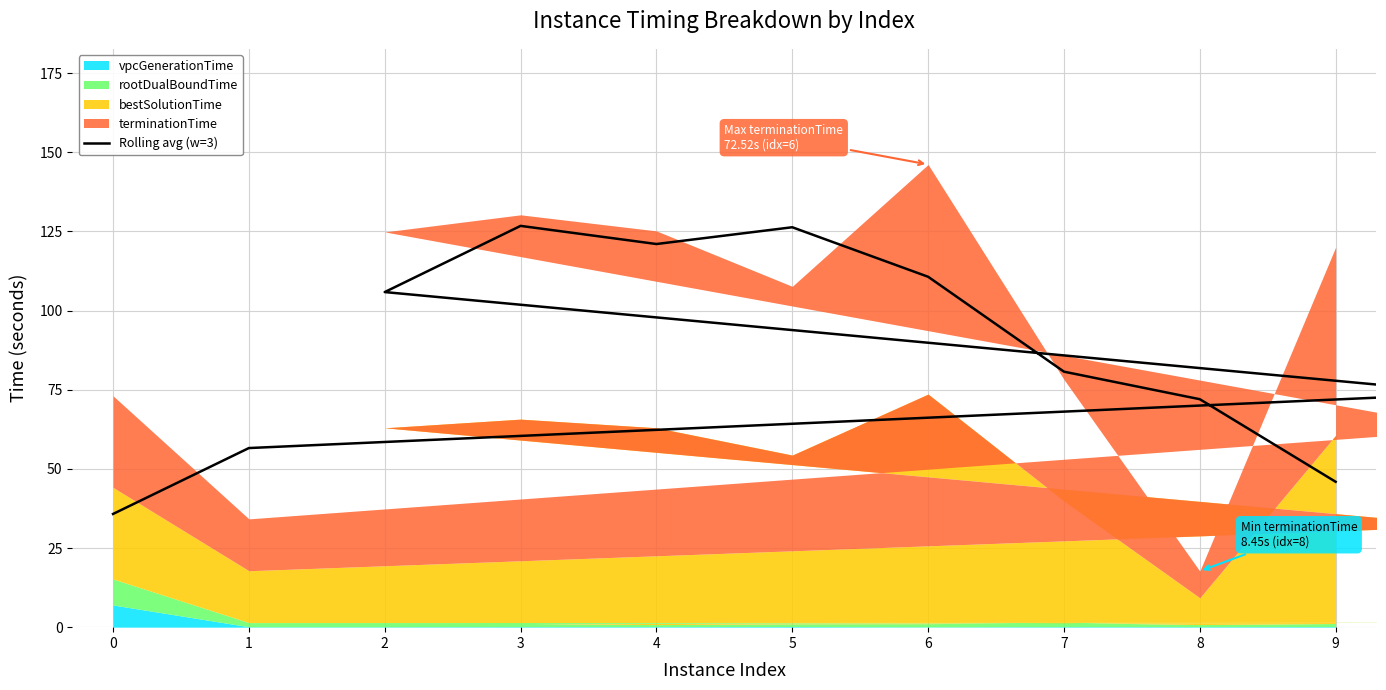

What is the sum of the values at 0 and 3?

162.5